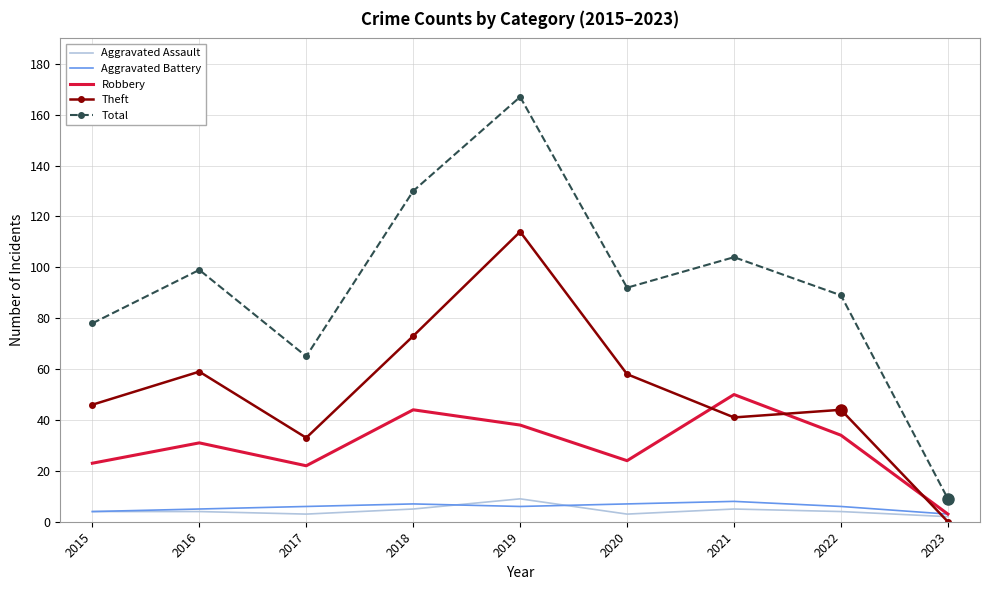

At how many categories does at least one series exceed 53?

8